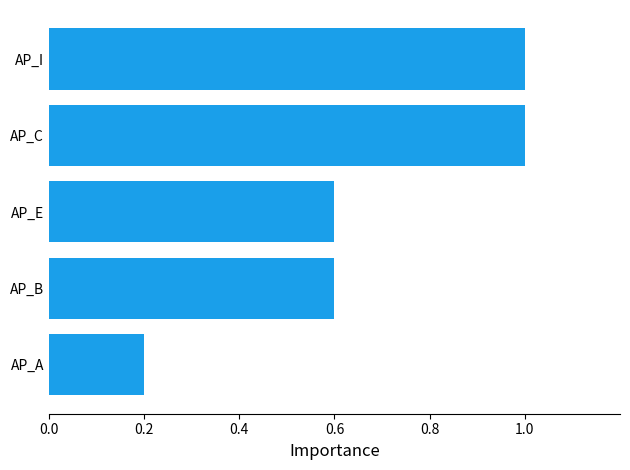

Does the chart contain any negative values?

No